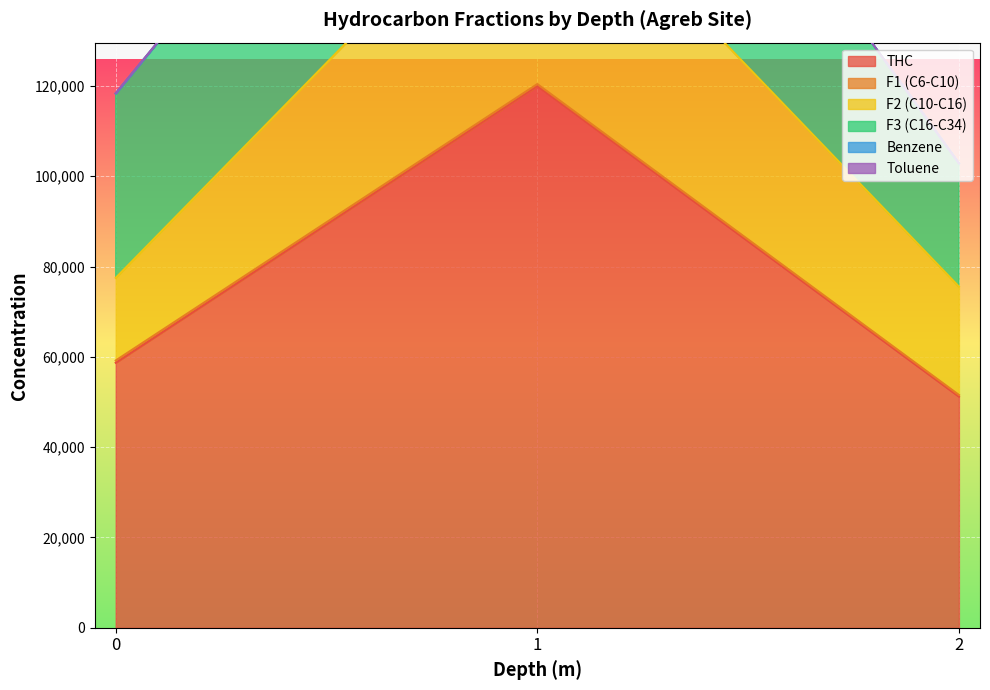

Between 1 and 0, which is larger?

1